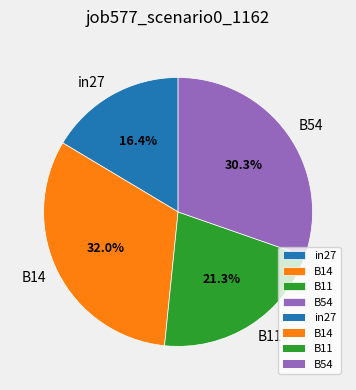

Which category has the smallest portion of the pie?

in27